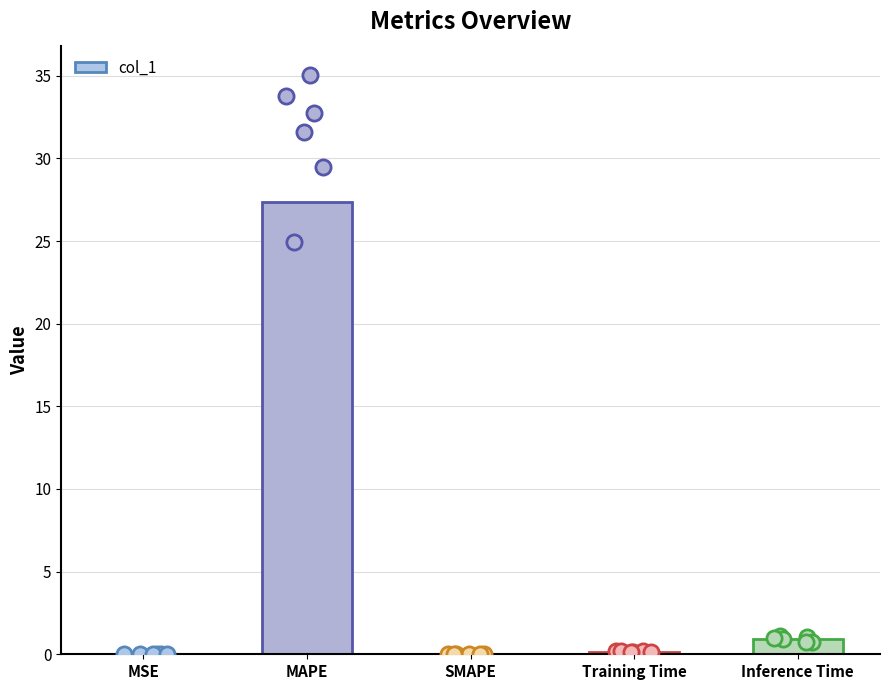

Which has a higher value, SMAPE or MSE?

MSE